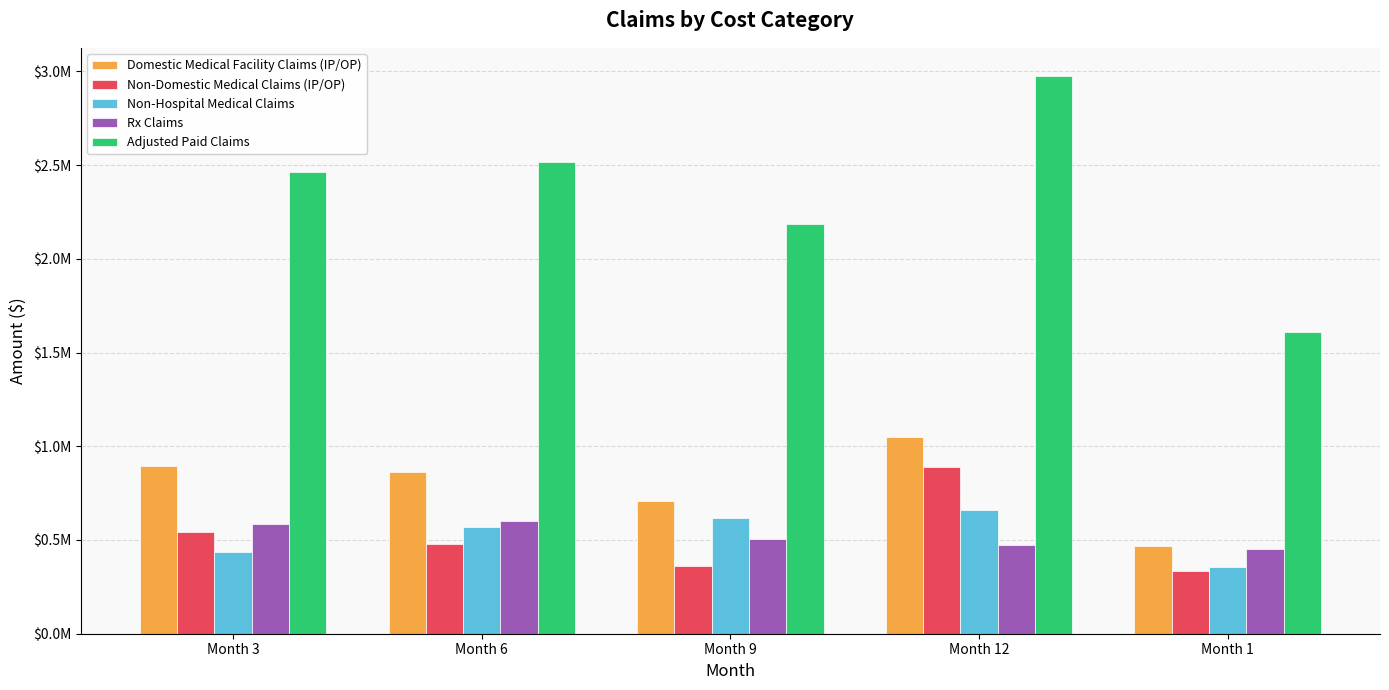

Does the chart contain stacked bars?

No